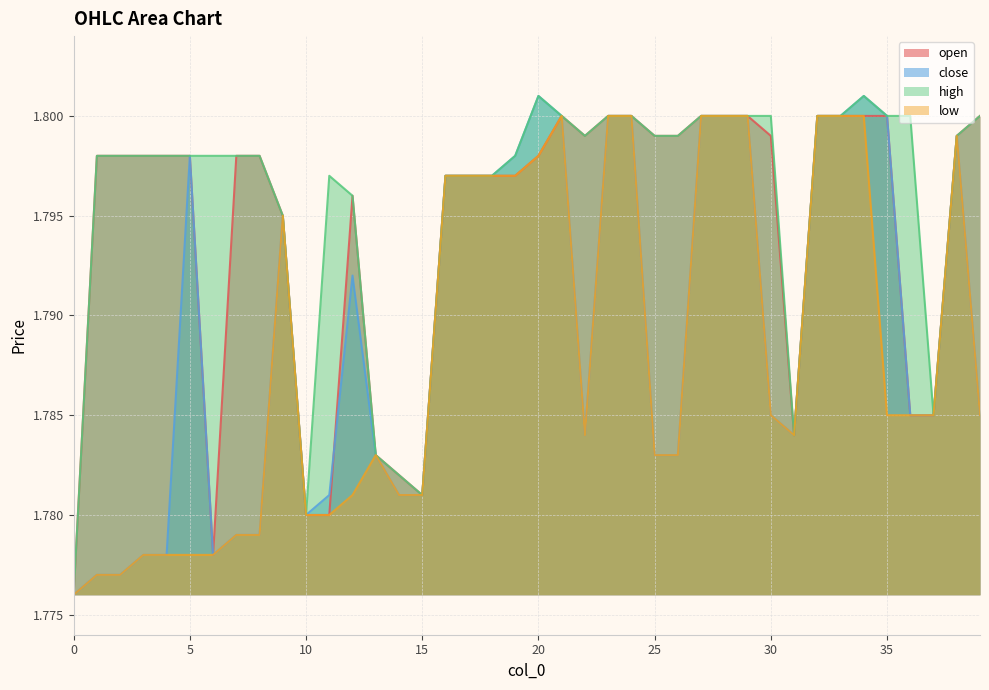

Which series changed the most between 27 and 36?

open